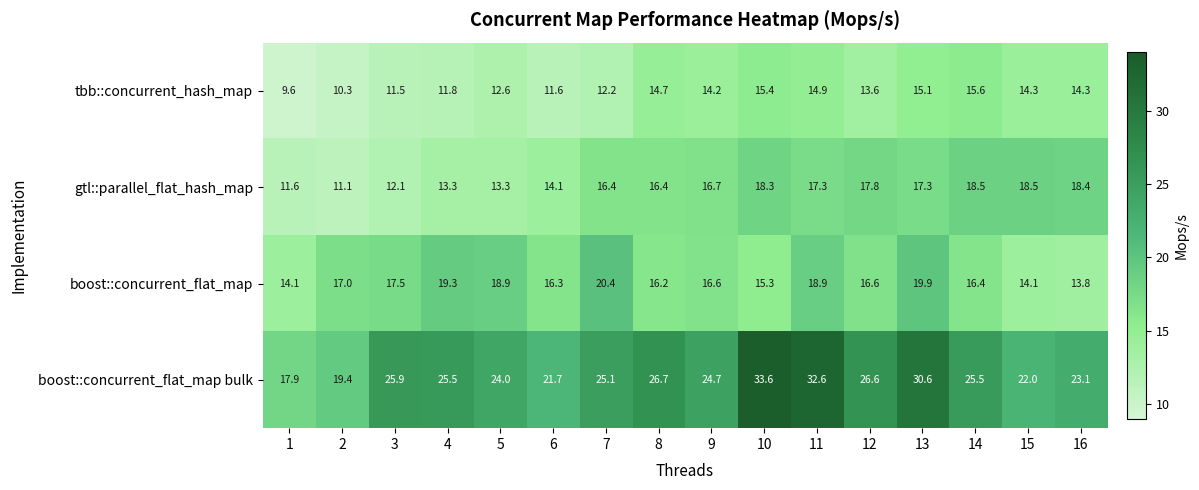

How many data points in boost::concurrent_flat_map are less than 16?

4